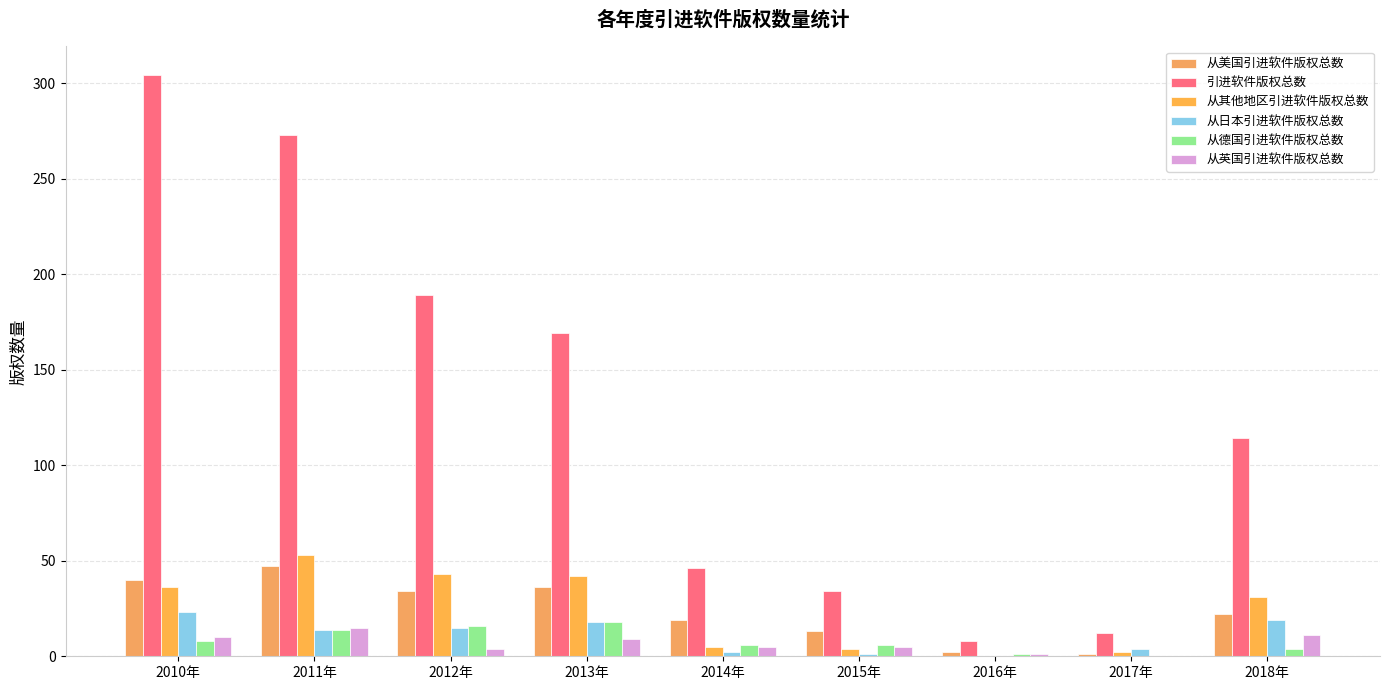

Count the number of categories in the chart.

9